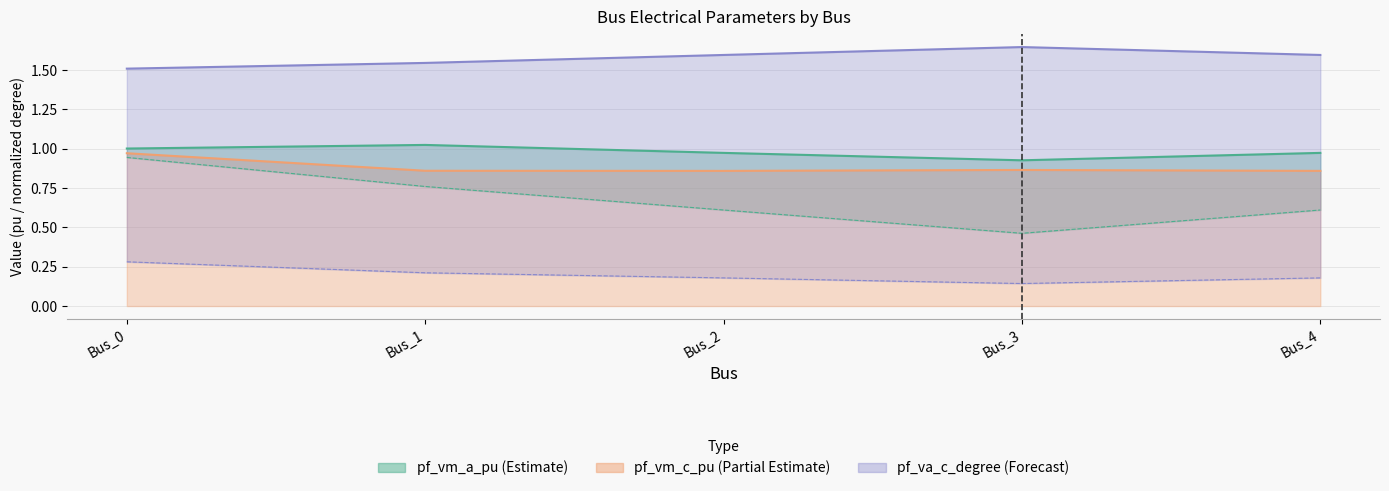

True or false: pf_vm_b_pu and pf_va_c_degree intersect in this chart.

False